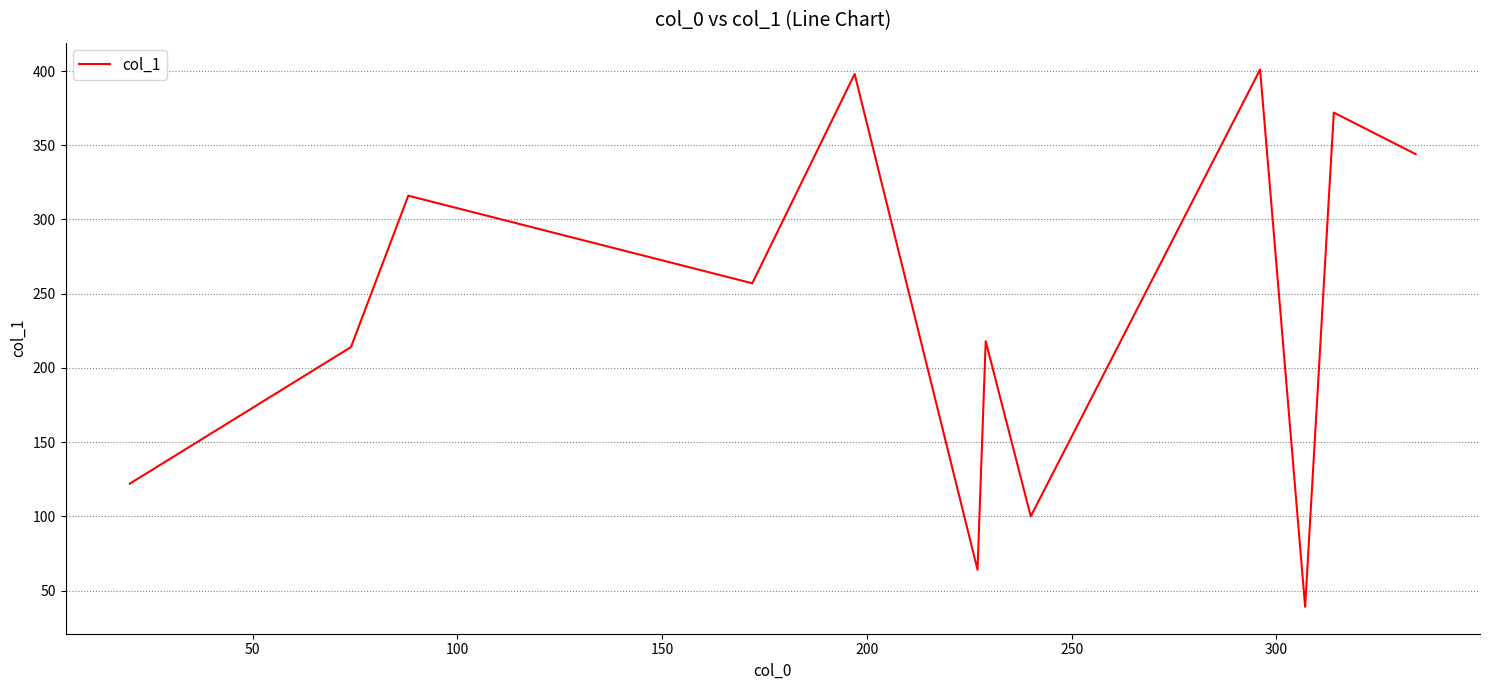

What is the difference between the maximum and minimum values?

362